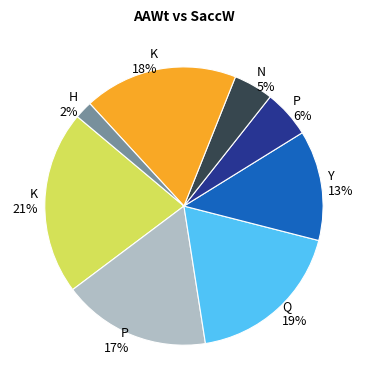

To the nearest percent, what is the average slice percentage?

12%